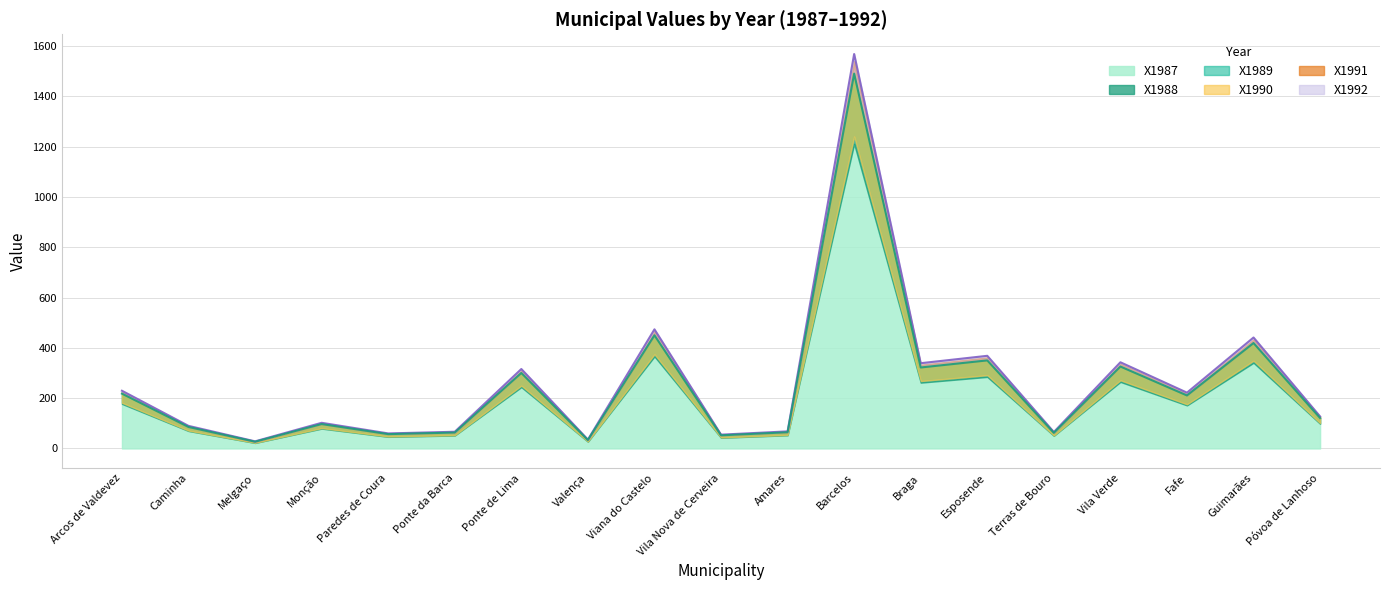

Count the number of categories in the chart.

19